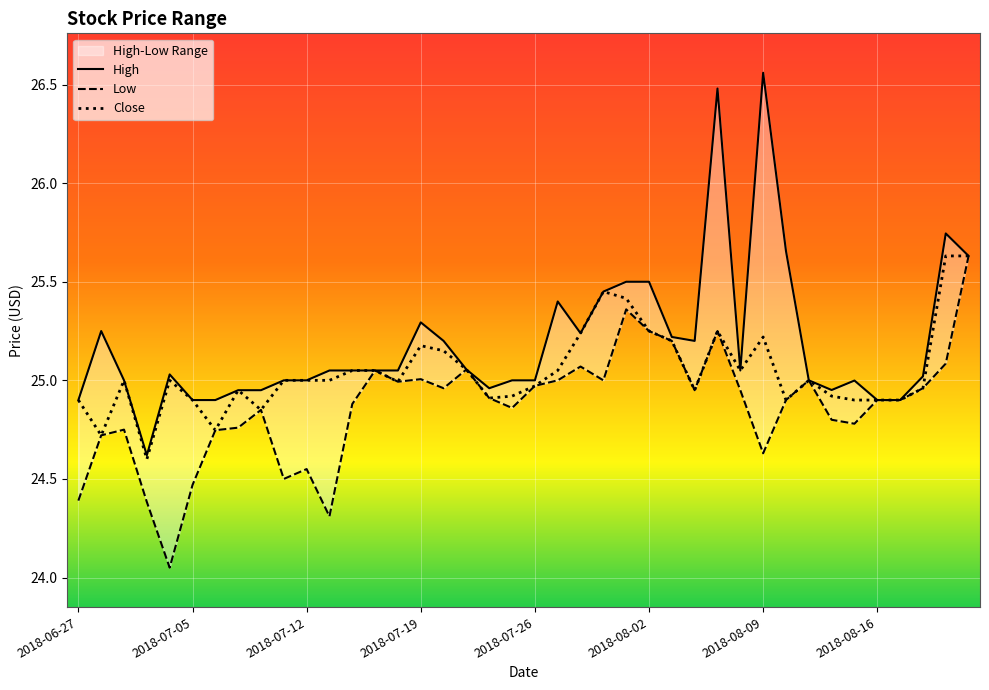

Which series changed the most between 2018-06-28 and 2018-07-27?

Close